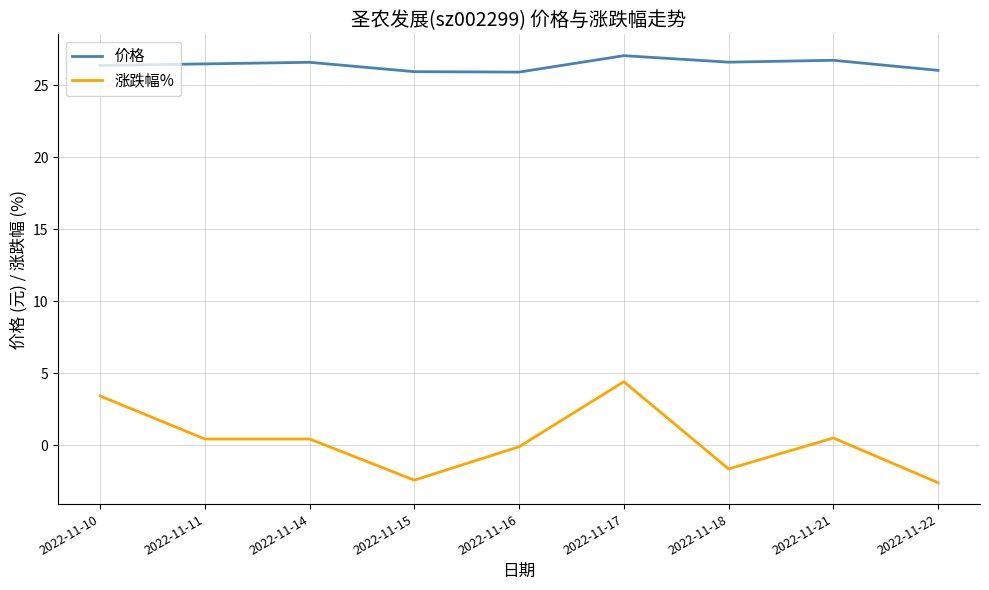

The value of 涨跌幅% at 2022-11-18 is -2.8. True or false?

False